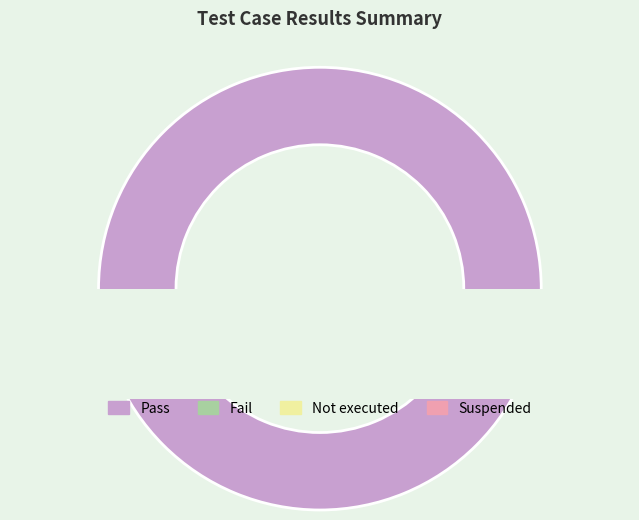

What is the change in value from Pass to Not executed?

-2